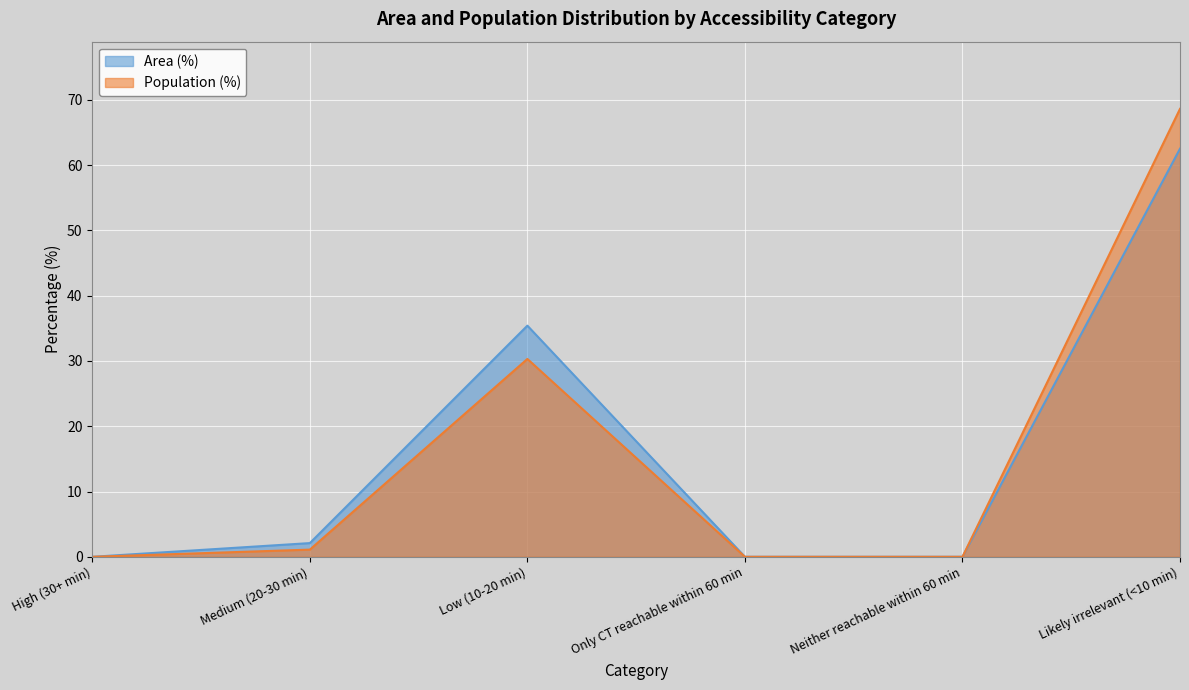

What is the sum of all Area (%) values?

100.0